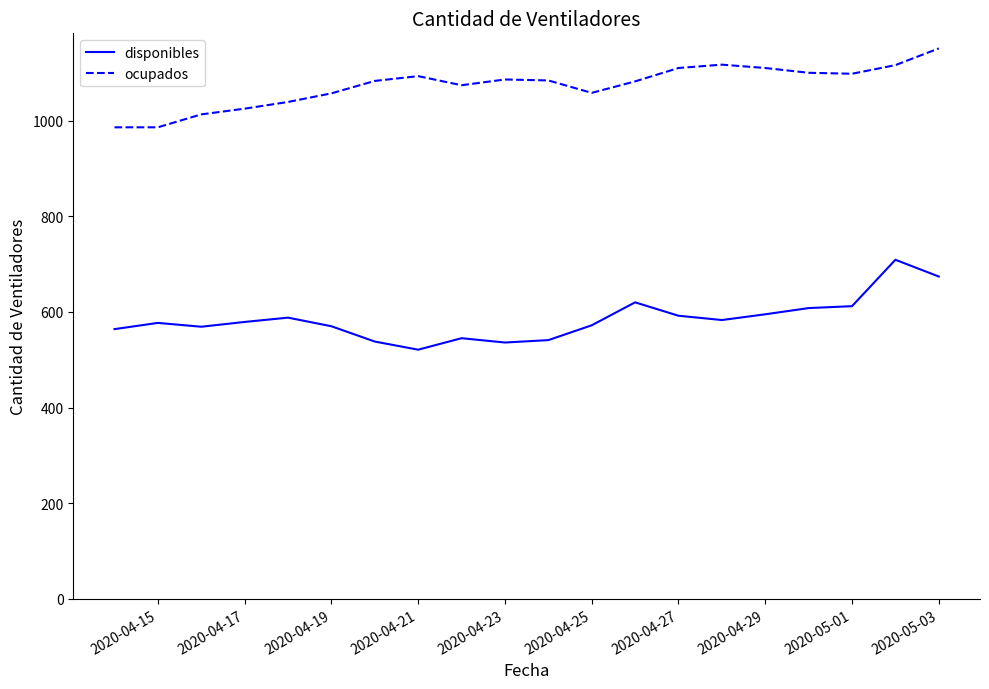

What are all the series names shown in the legend?

disponibles, ocupados